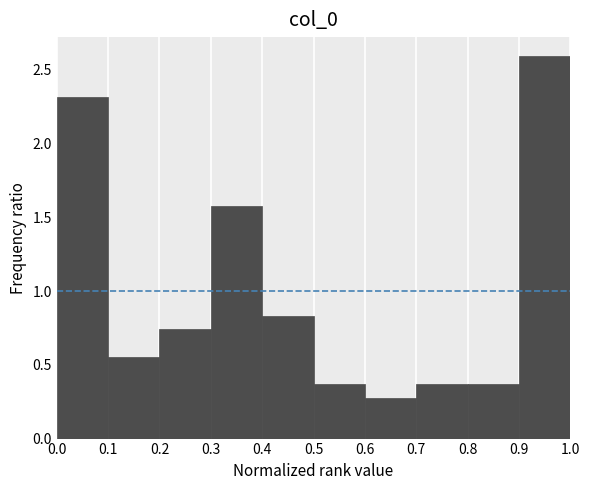

Reading left to right, transcribe this chart: for each bar, give the range it covers on the x-axis and its height. The values are not printed on the chart, so give them approximately, as read against the axis.

0.0 to 0.1: 2.30
0.1 to 0.2: 0.55
0.2 to 0.3: 0.75
0.3 to 0.4: 1.55
0.4 to 0.5: 0.85
0.5 to 0.6: 0.35
0.6 to 0.7: 0.30
0.7 to 0.8: 0.35
0.8 to 0.9: 0.35
0.9 to 1.0: 2.60